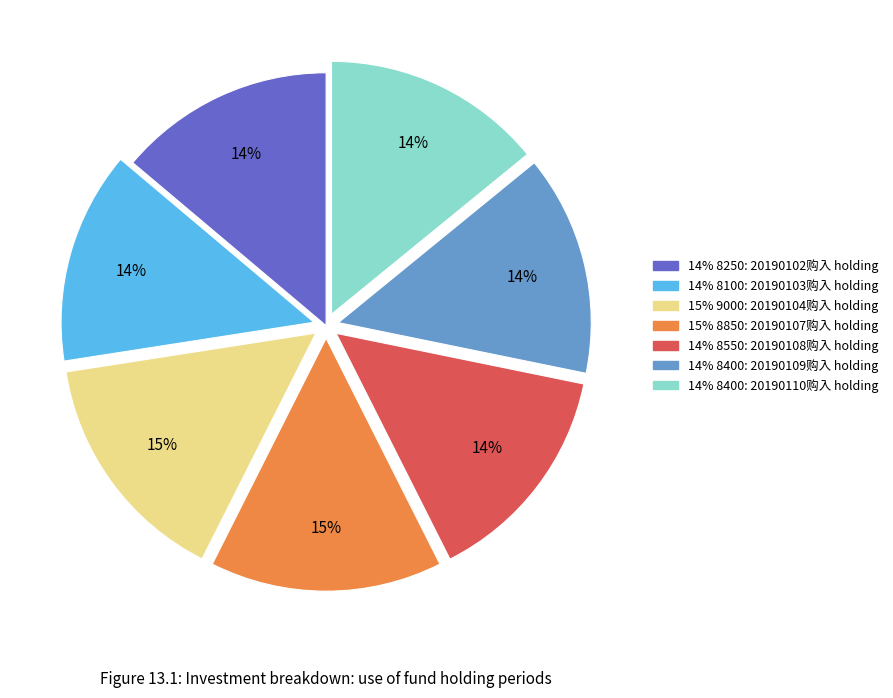

Does any single category account for the majority?

No